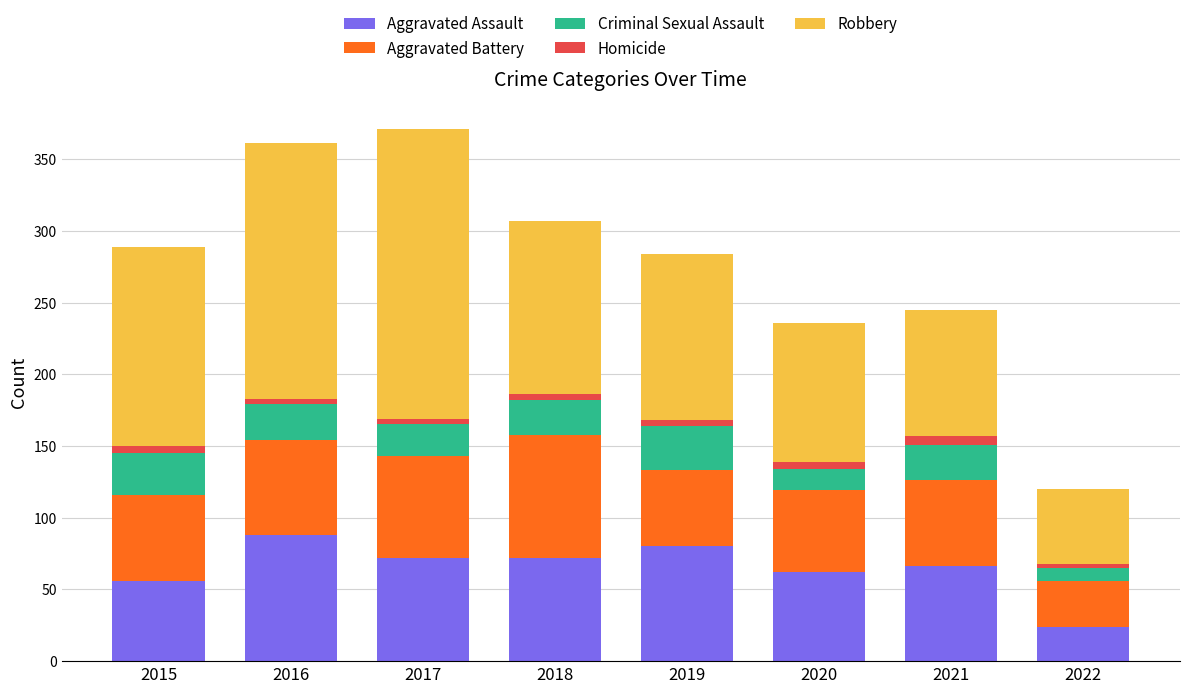

Does the chart contain stacked bars?

Yes